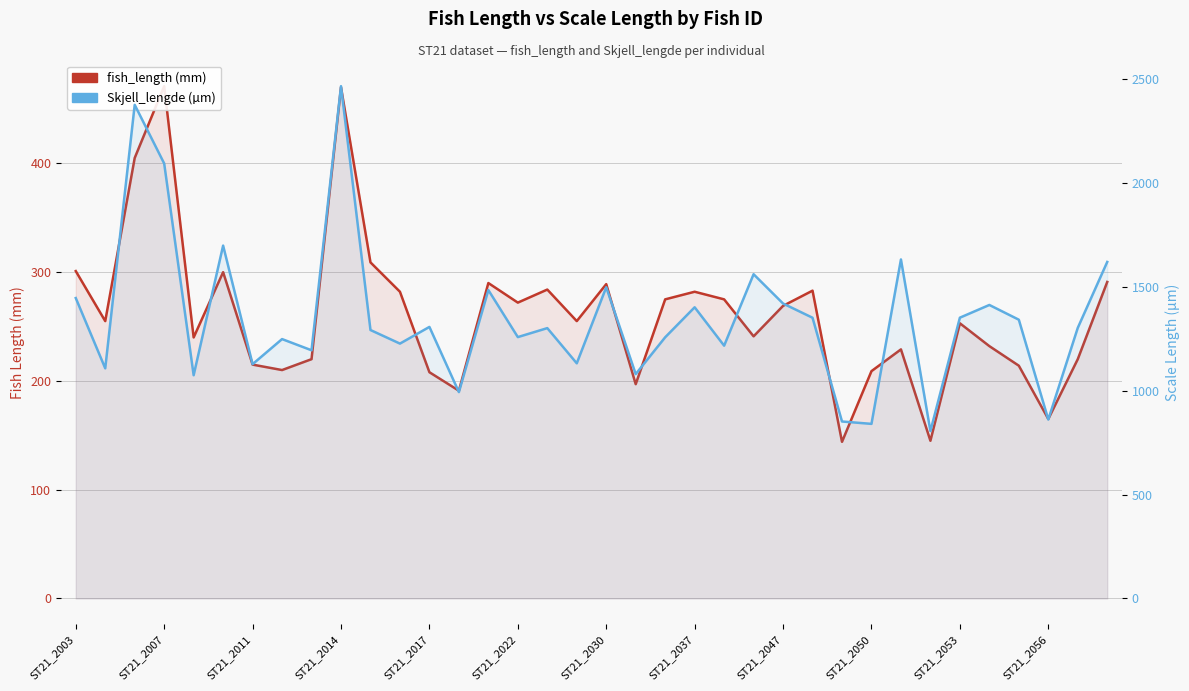

How many data points does each series have?

36